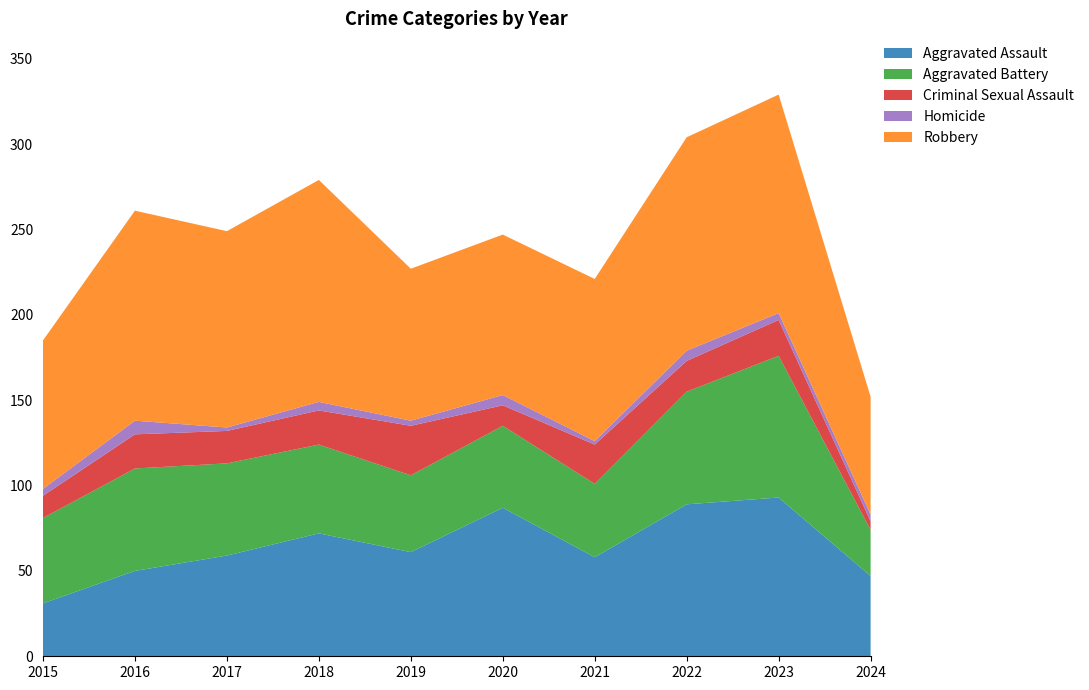

Reading left to right, what are all the values shown in this chart?

Aggravated Assault: 31	50	59	72	61	87	58	89	93	47
Aggravated Battery: 50	60	54	52	45	48	43	66	83	27
Criminal Sexual Assault: 13	20	19	20	29	12	23	18	21	5
Homicide: 4	8	2	5	3	6	2	6	4	4
Robbery: 87	123	115	130	89	94	95	125	128	69